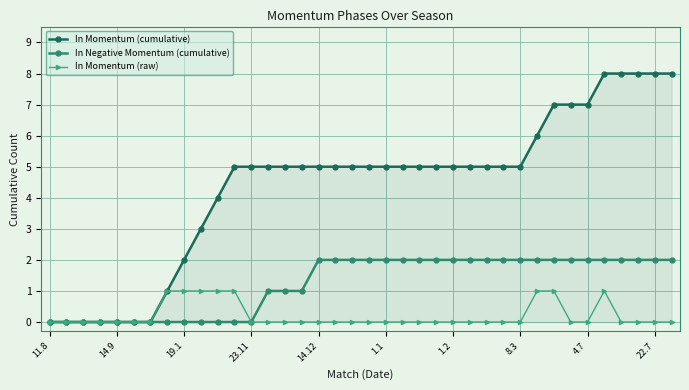

What is the maximum value shown in the chart?

8